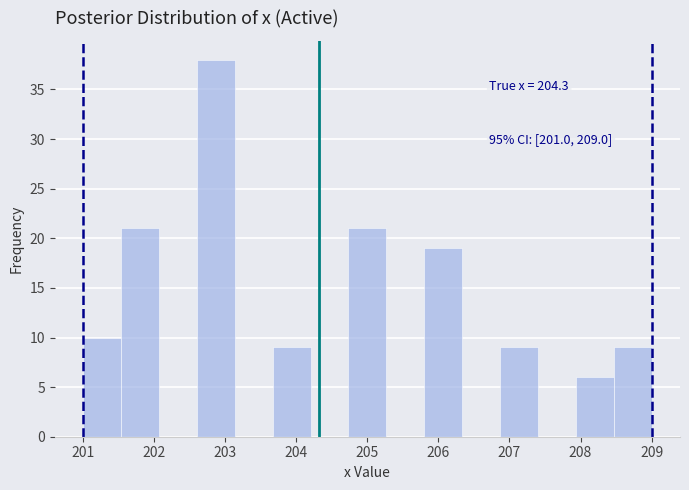

Over which range of the x-axis is the bar tallest?

202.6 to 203.1